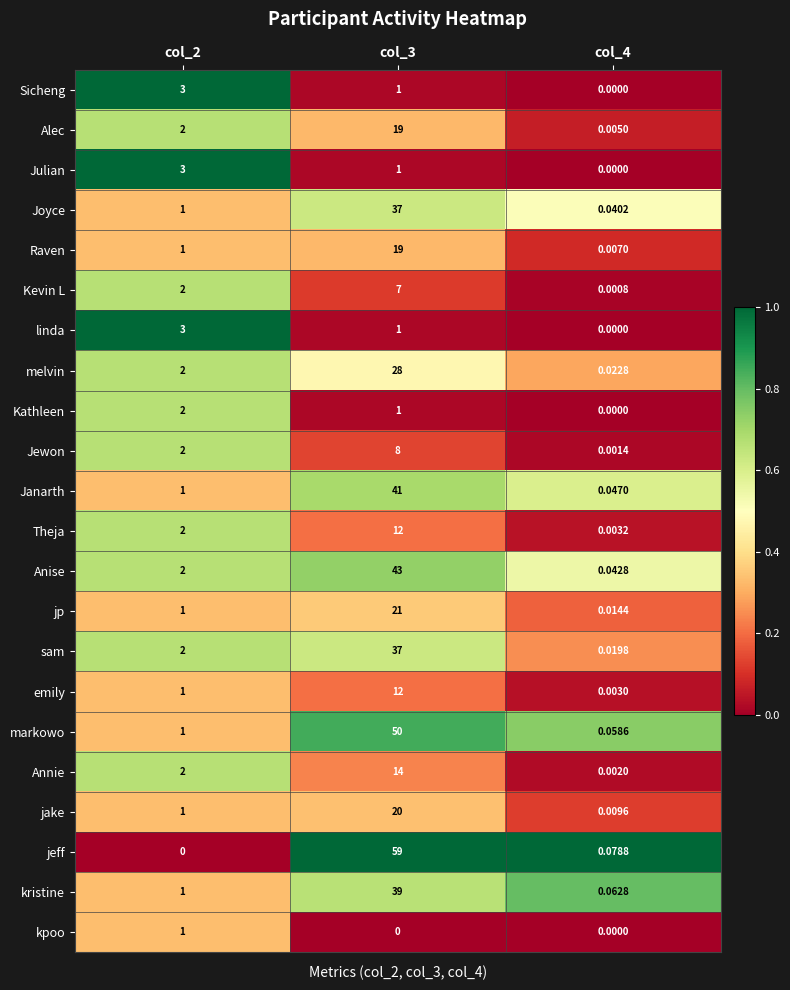

Which series changed the most between col_2 and col_3?

jeff